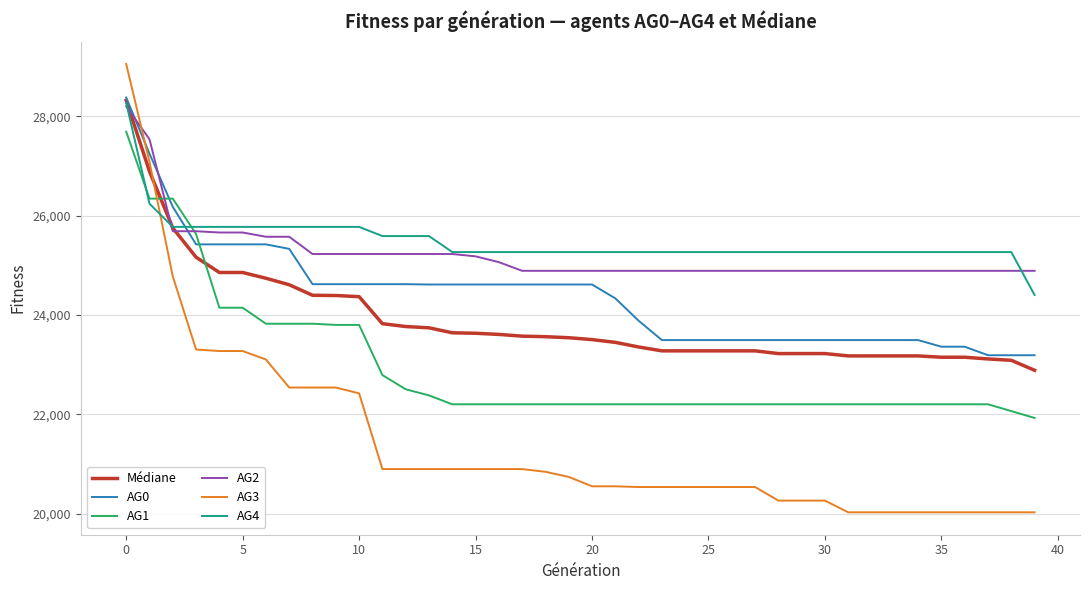

What is the maximum value for AG4?

28270.3